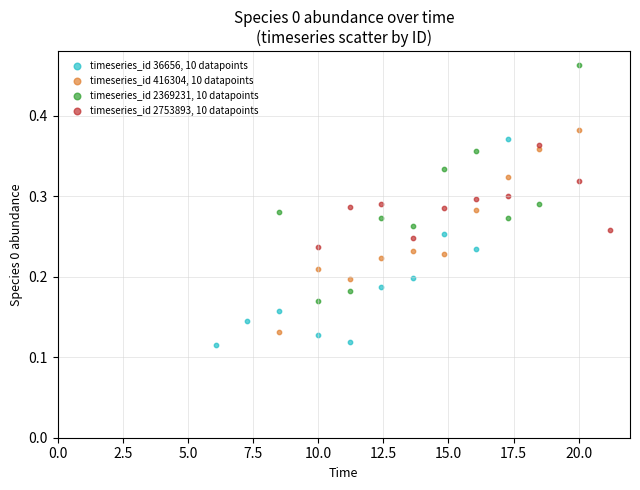

Which series reaches the maximum Y coordinate?

timeseries_id 2369231, 10 datapoints